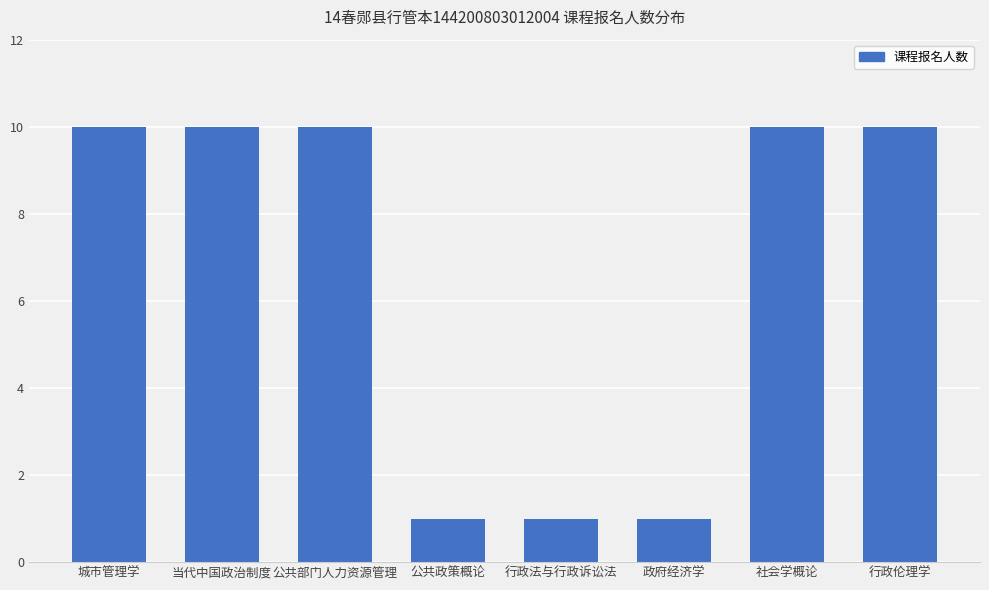

Count the number of categories in the chart.

8